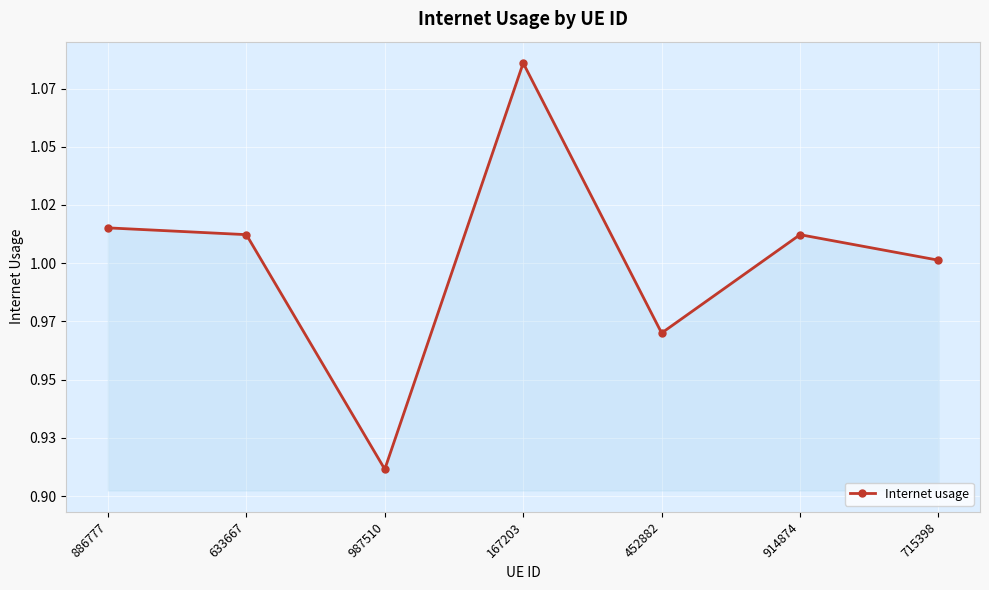

Which has a higher value, 886777 or 914874?

886777